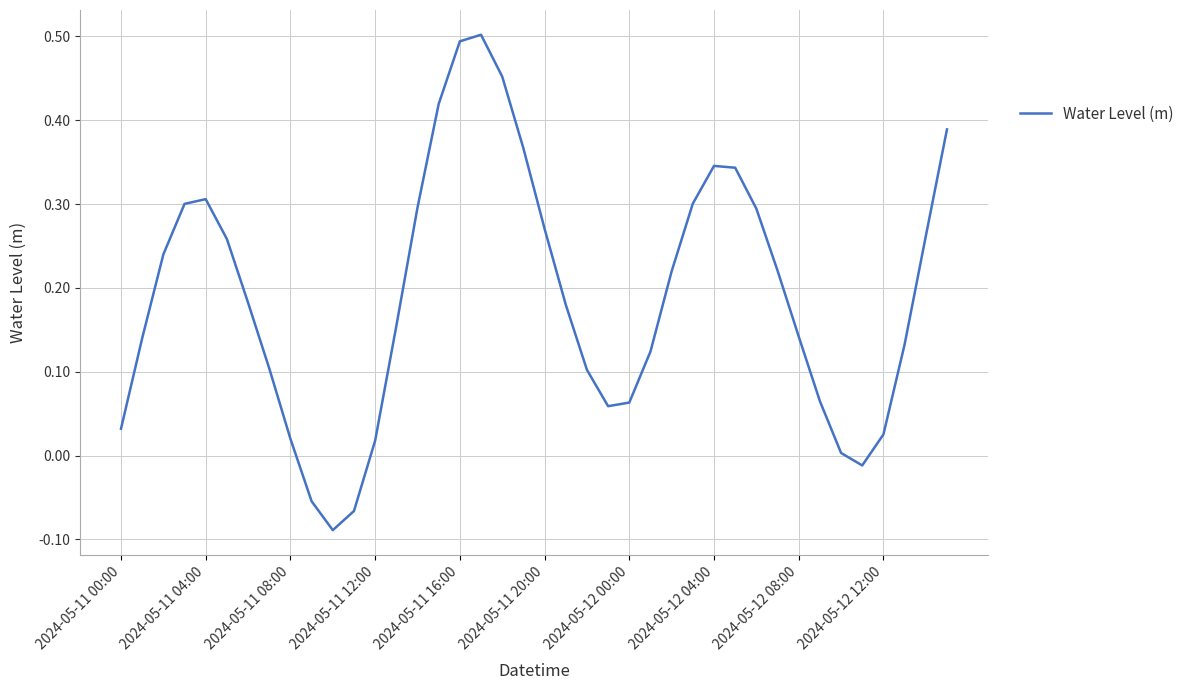

True or false: there are more than 1 points higher than both neighbors.

True